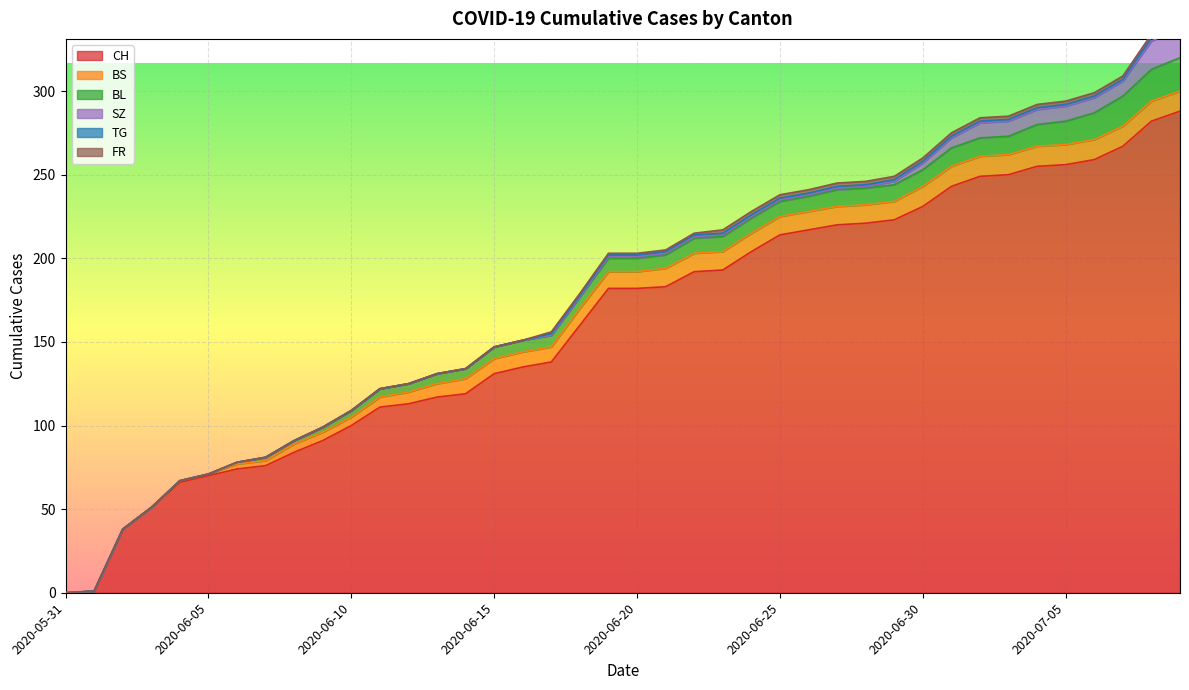

Does the chart display data point markers on the line(s)?

No